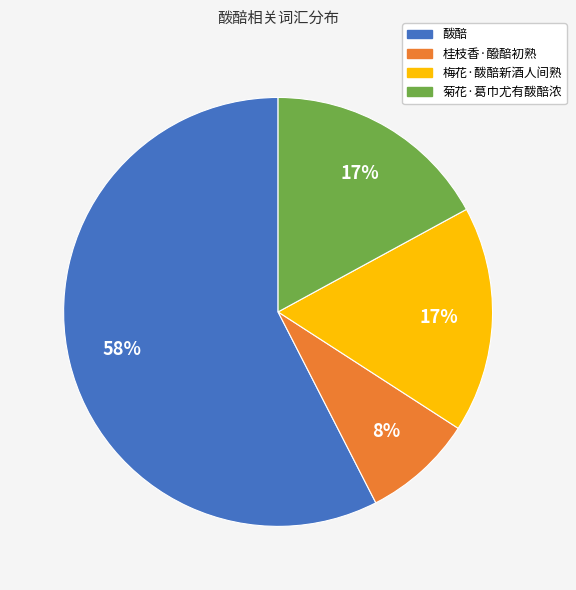

True or false: 梅花·酦醅新酒人间熟 accounts for 17% of the total.

True